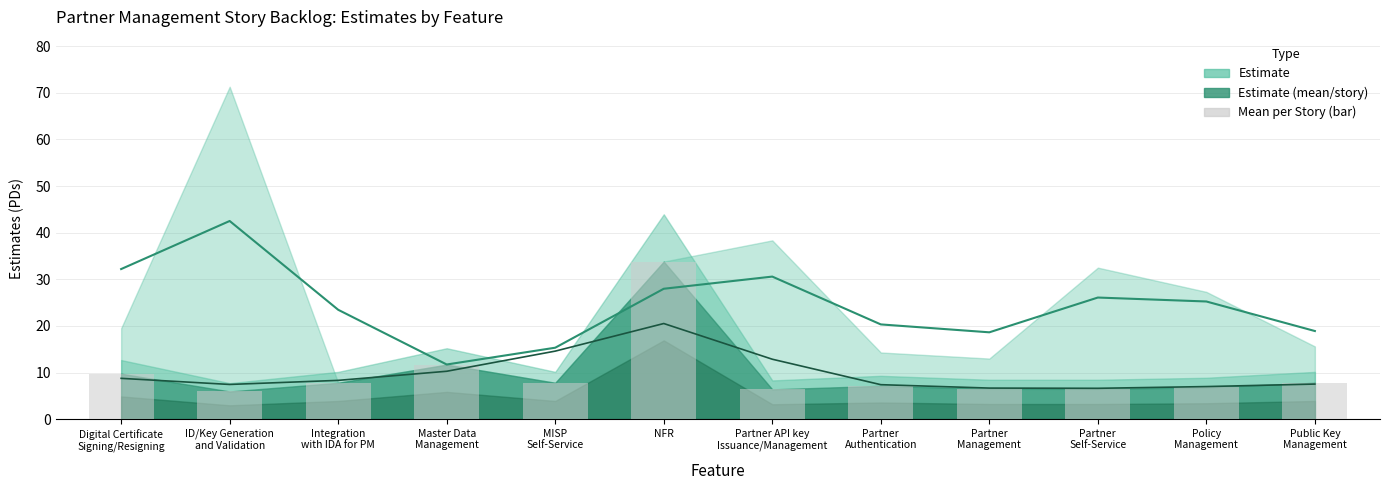

The value at ID/Key Generation
and Validation is 8.8. True or false?

False